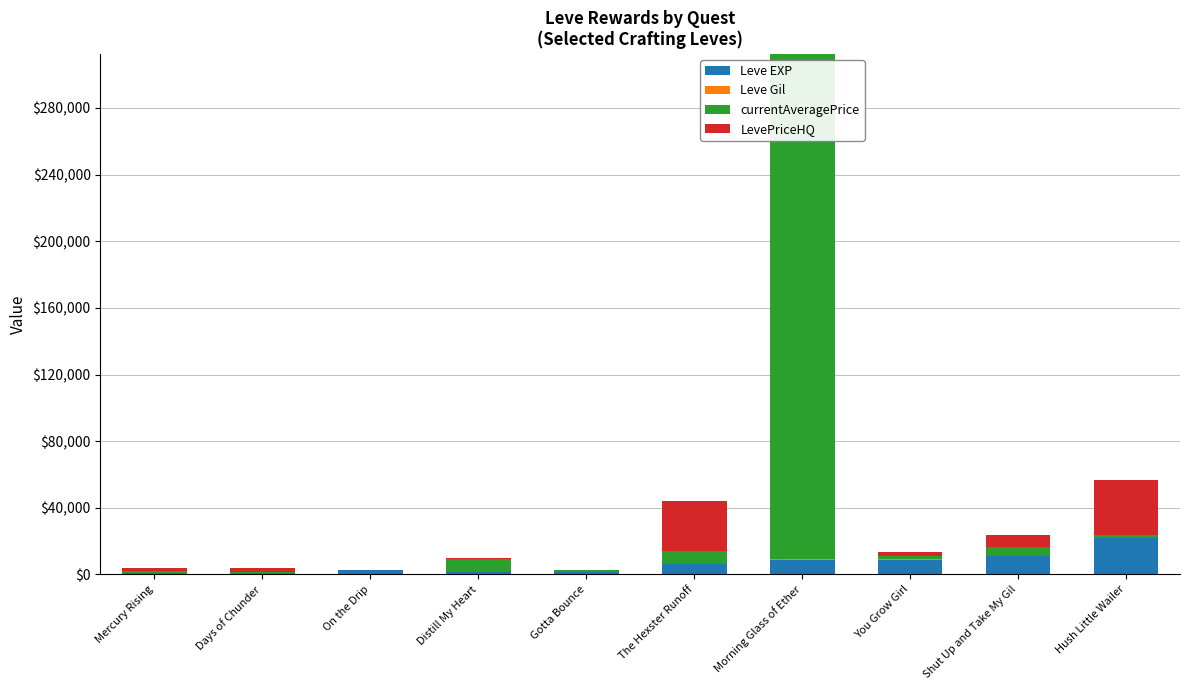

The Leve EXP series shows 8930 at Morning Glass of Ether. True or false?

True